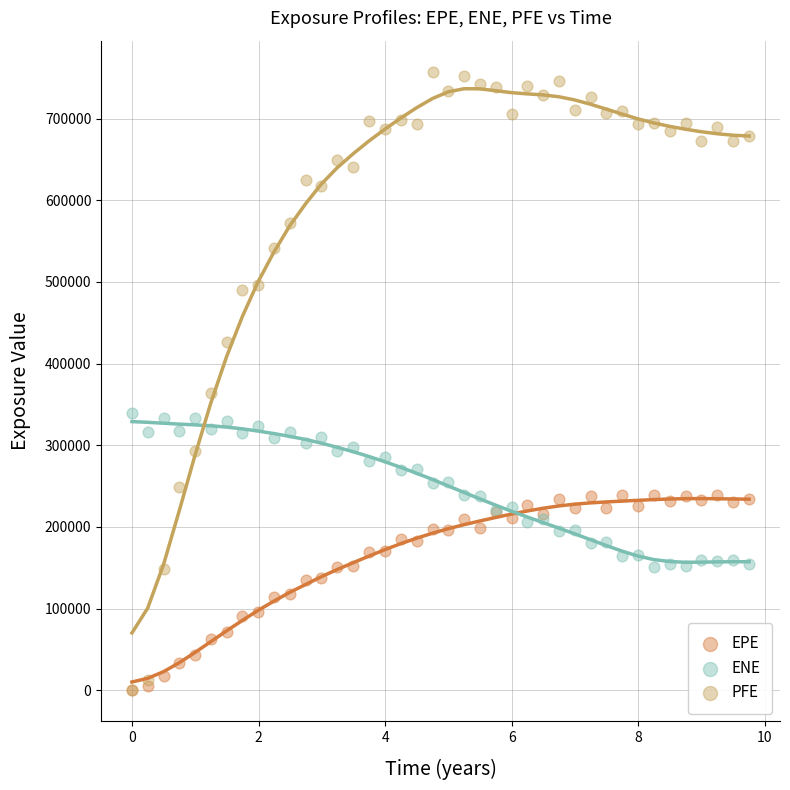

In the PFE series, what Y value is closest to 378763?

364425.0